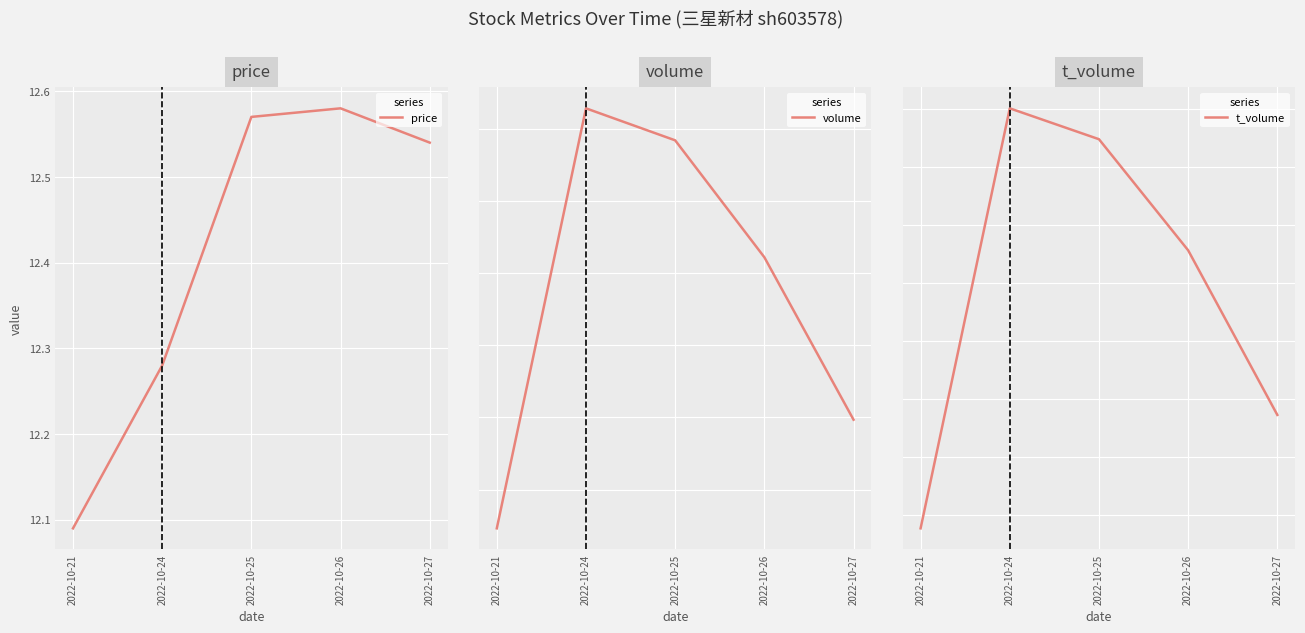

What is the difference between the volume values at 2022-10-26 and 2022-10-25?

8106.0